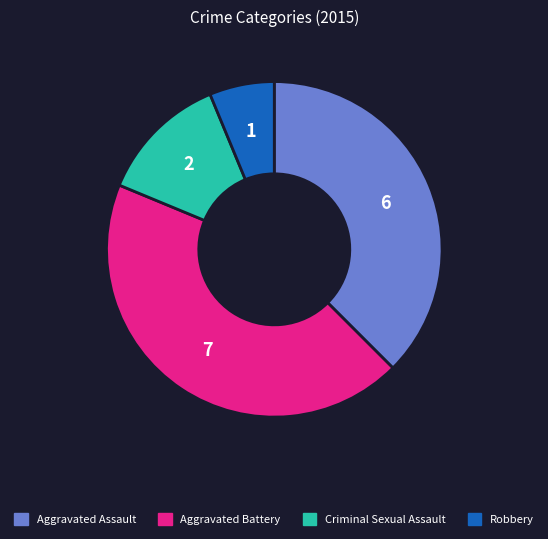

Approximately how many times larger is the value at Aggravated Battery compared to Criminal Sexual Assault?

3.5